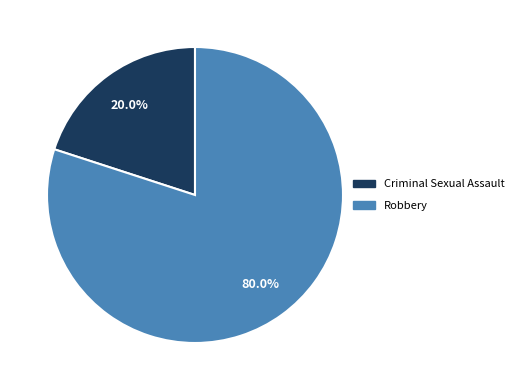

To the nearest percent, what percentage of the pie is Robbery?

80%